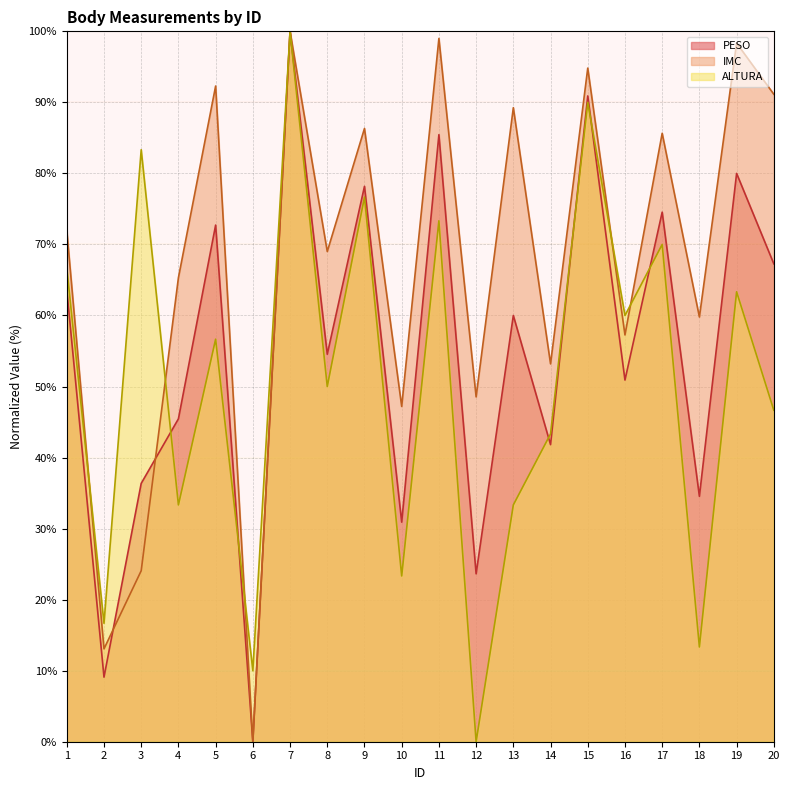

Where is the first local minimum for IMC?

2